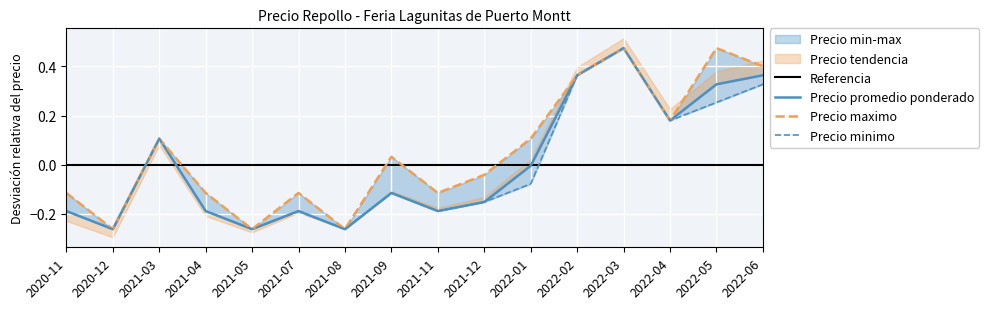

In Precio minimo, how many points are lower than both neighbors (excluding endpoints)?

5